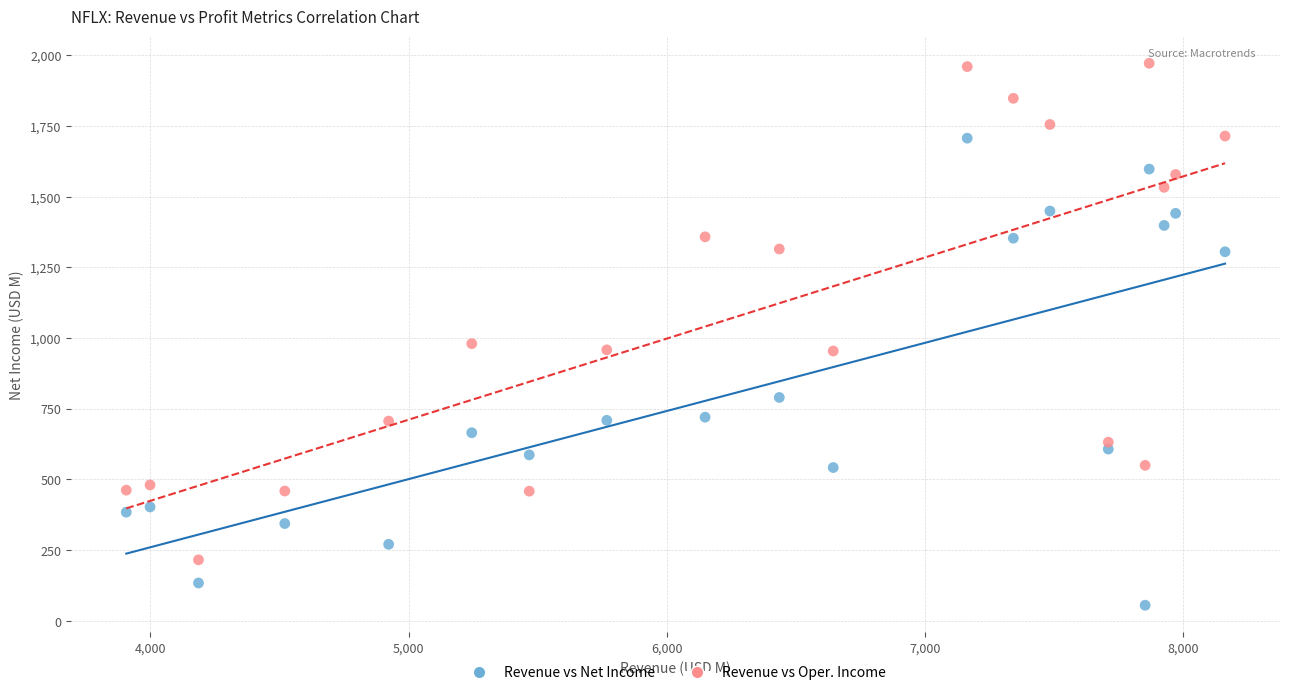

Across all series, what Y value is closest to 1013?

980.2